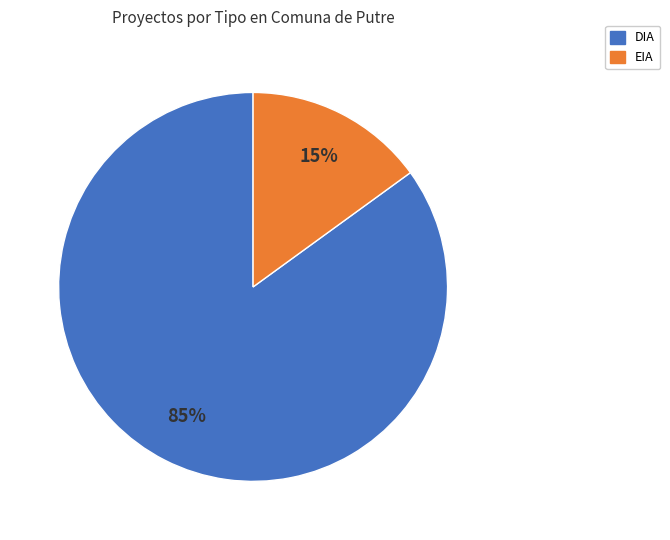

What is the largest slice in the pie chart?

DIA